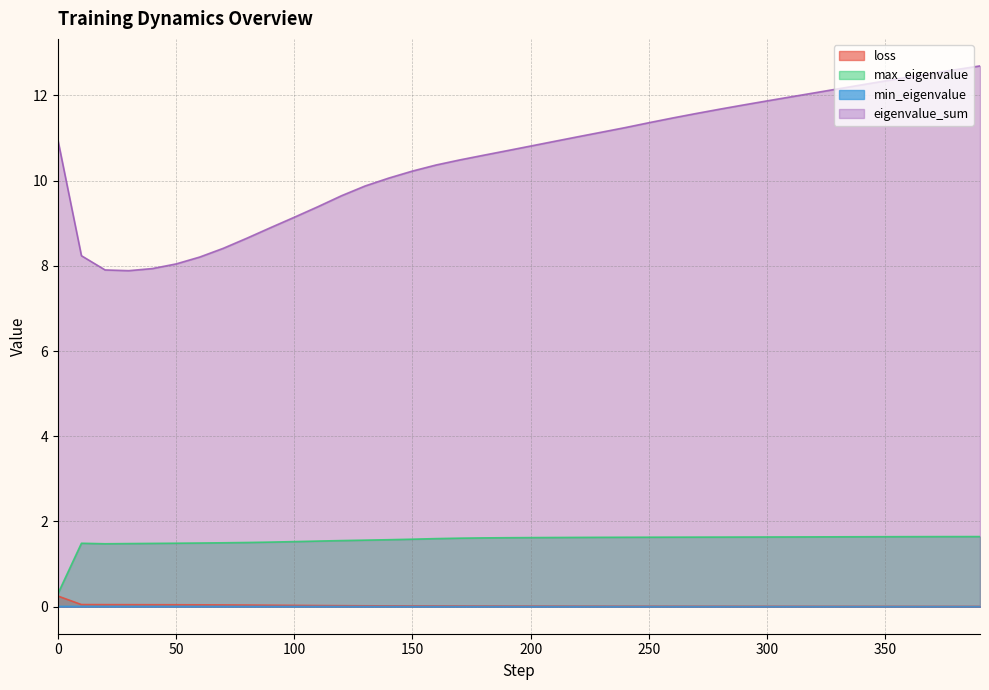

What is the maximum value shown in the chart?

12.7